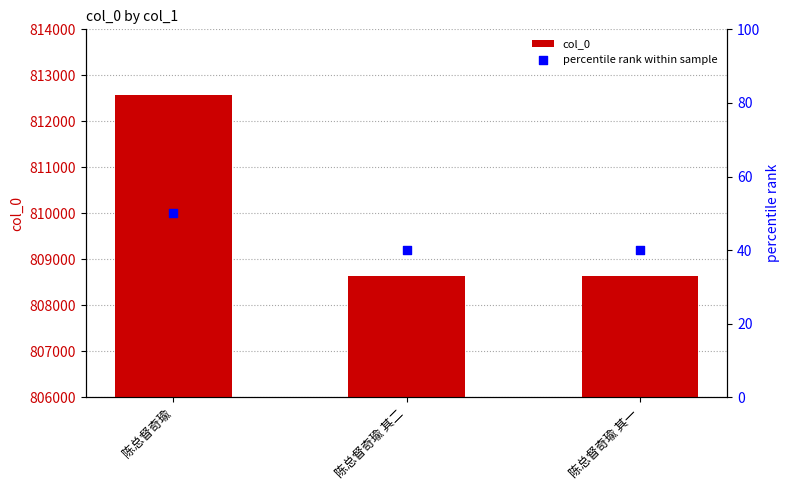

At how many categories does at least one series exceed 366301?

3